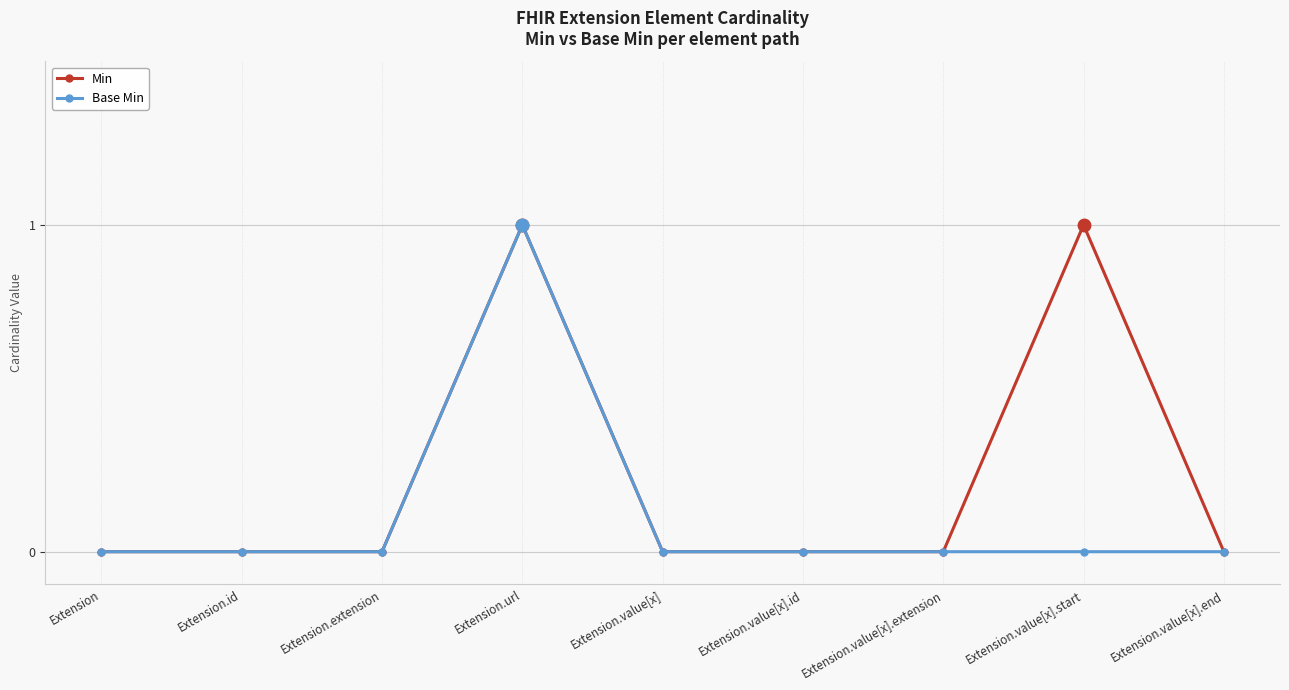

Is it true that Base Min equals 0 at Extension.value[x].extension?

True